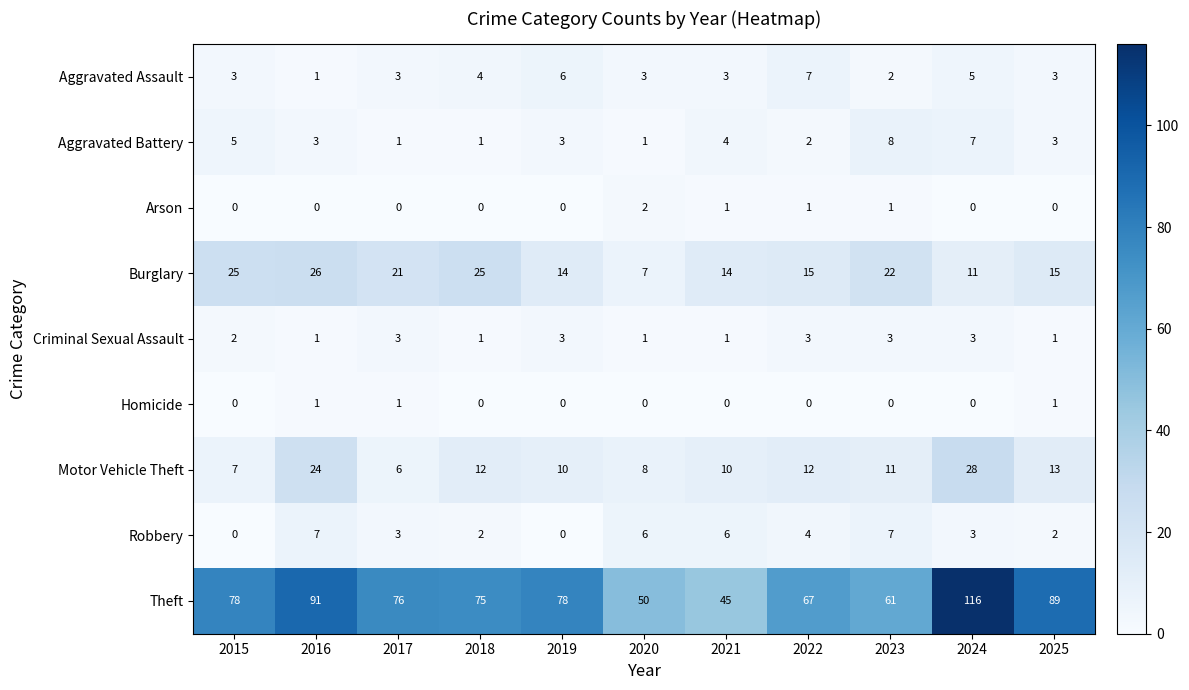

Read the Robbery value at 2017.

3